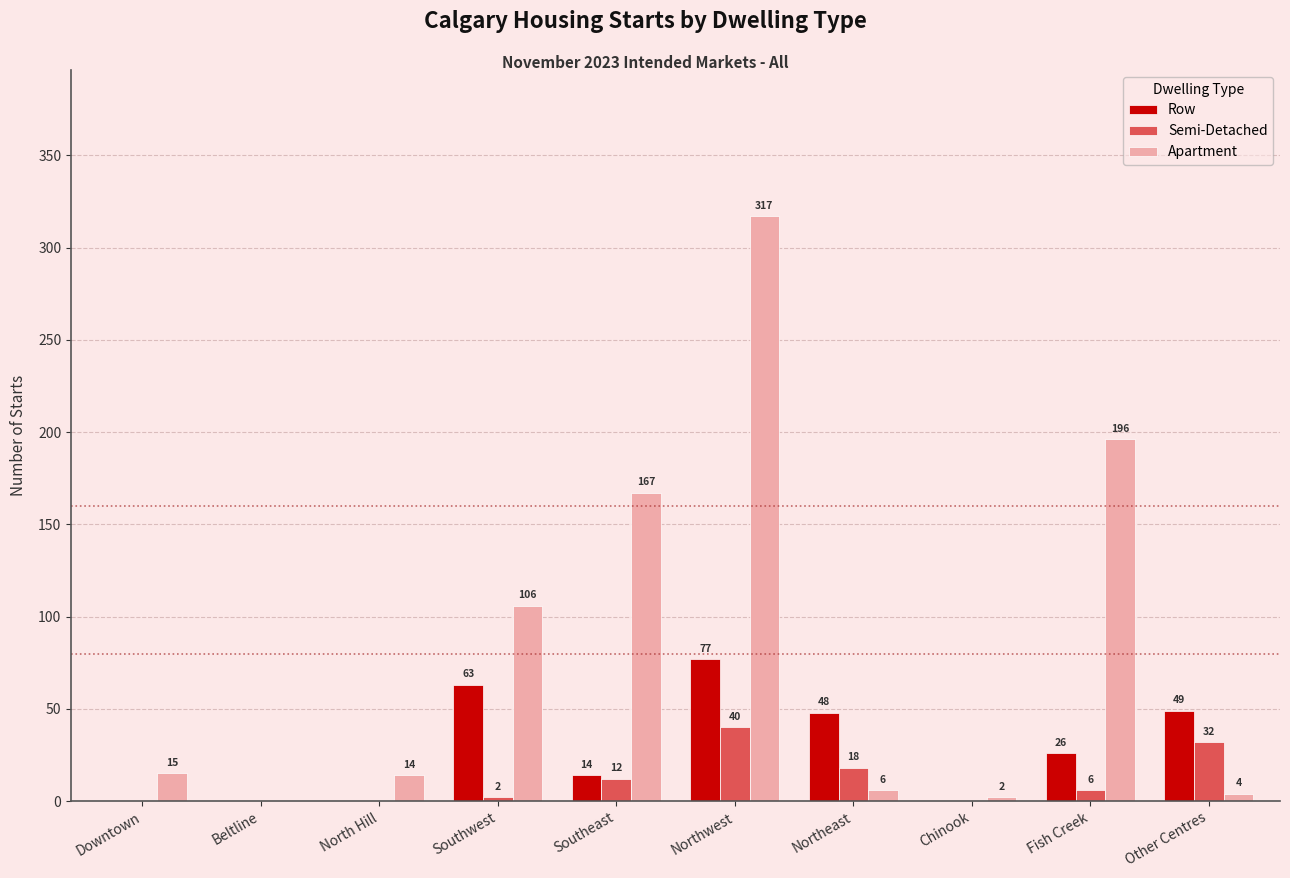

What is the approximate value of Apartment at Southwest?

106